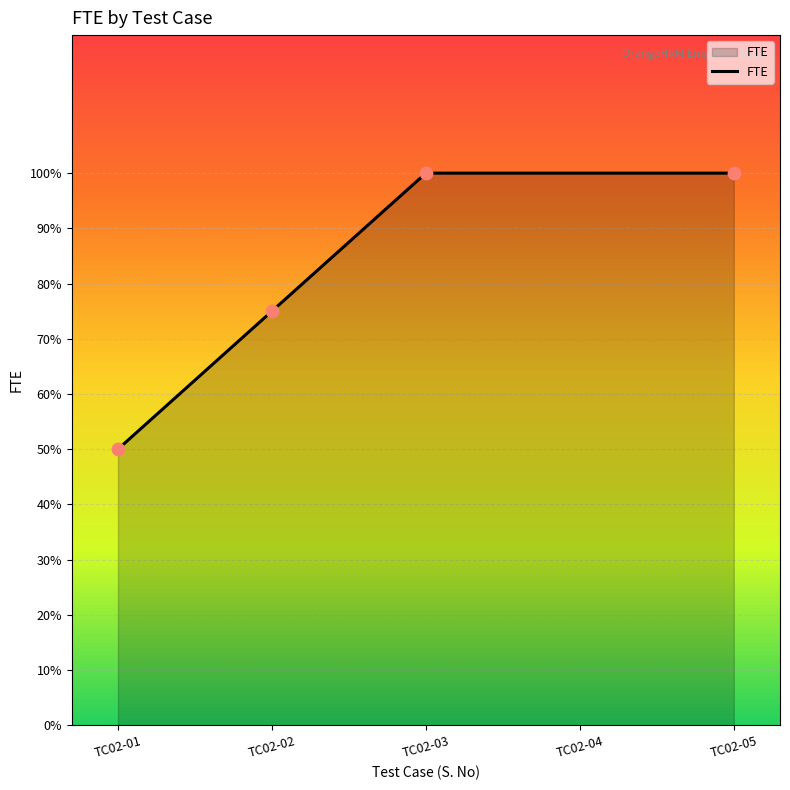

Which has a higher value, TC02-03 or TC02-01?

TC02-03